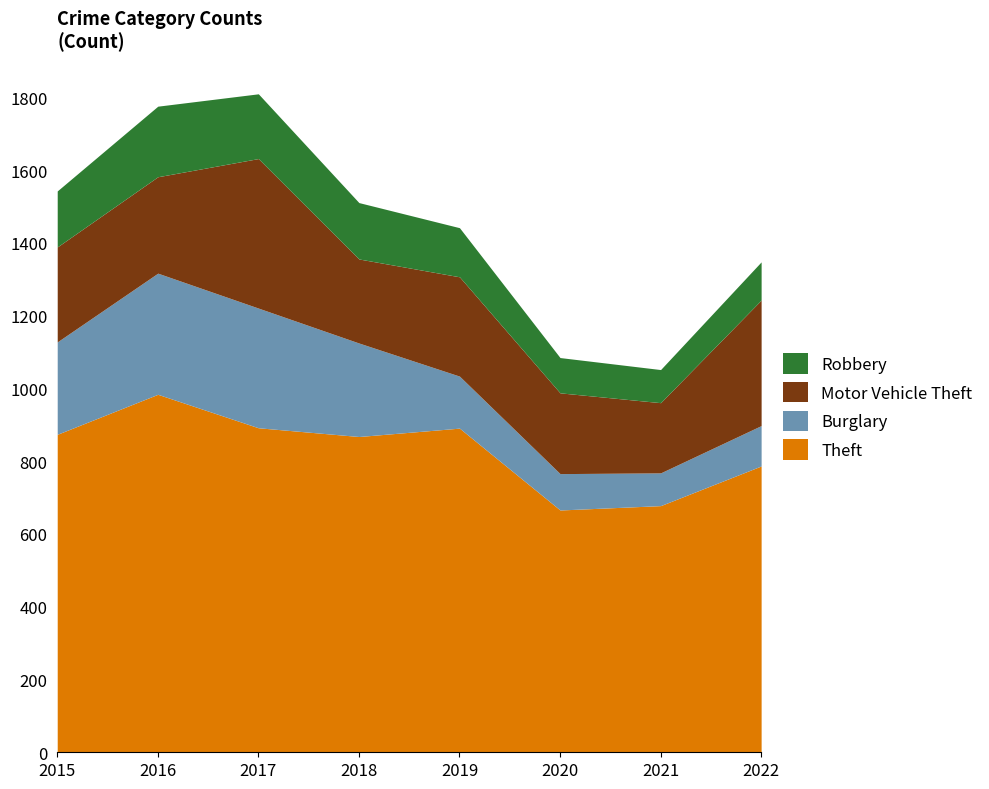

What is the minimum value for Burglary?

90